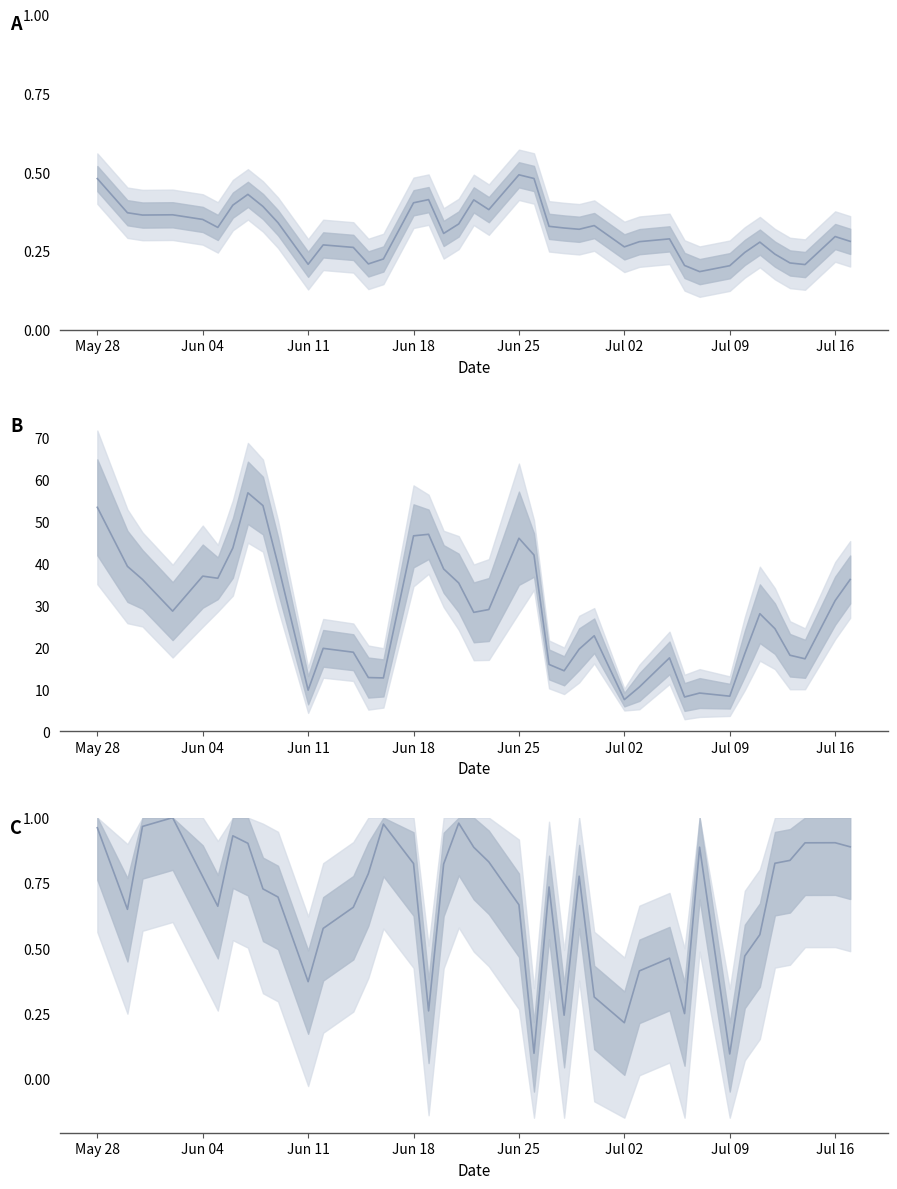

Which series has the widest spread of values?

PM10/PM2 mid